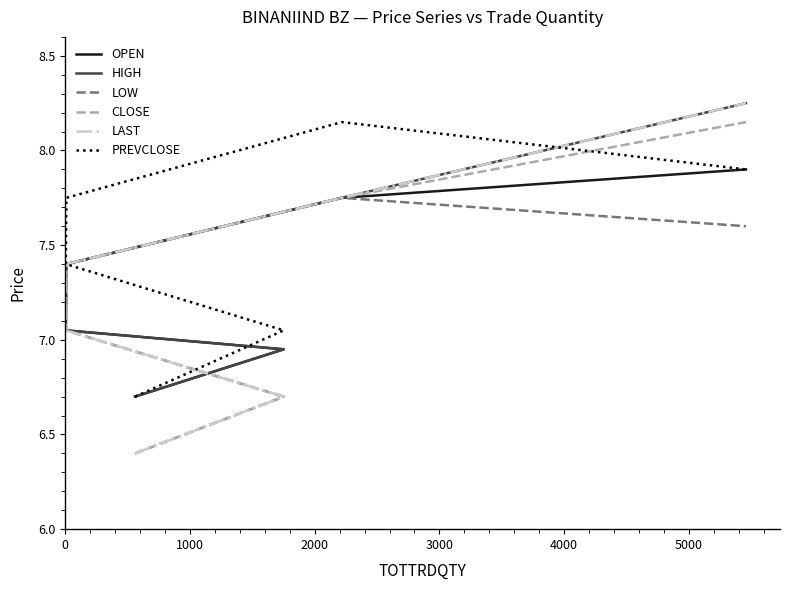

True or false: CLOSE and LOW intersect in this chart.

False